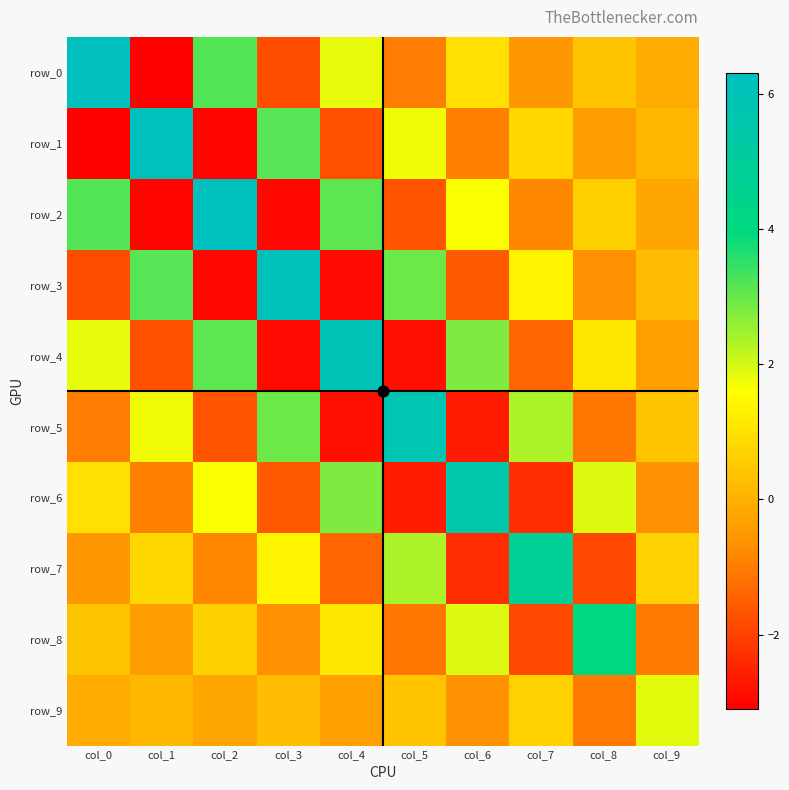

What is the maximum value shown in the chart?

6.2